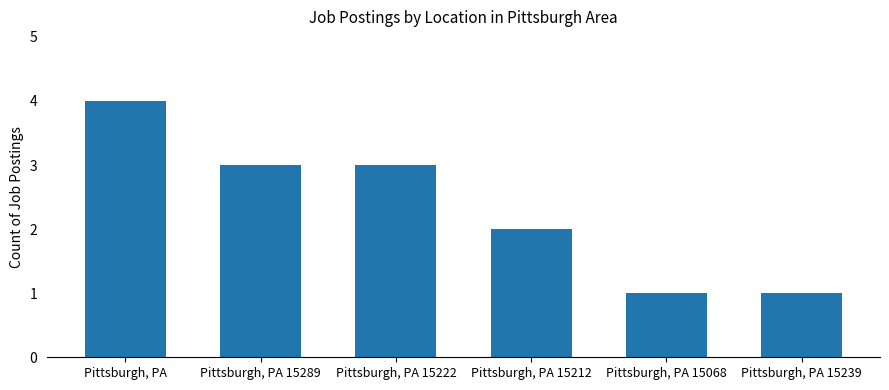

What is the smallest value displayed?

1